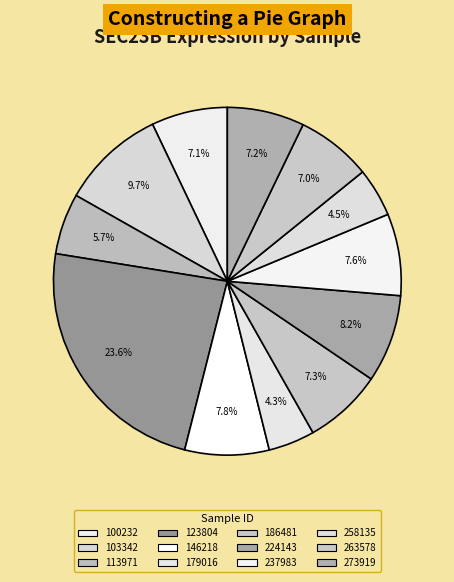

How many segments does this pie chart have?

12